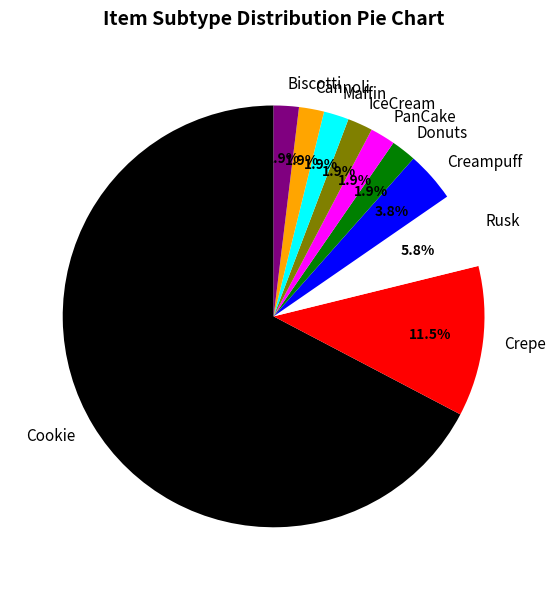

To the nearest percent, what is the difference between the Crepe and Maffin slice percentages?

10%